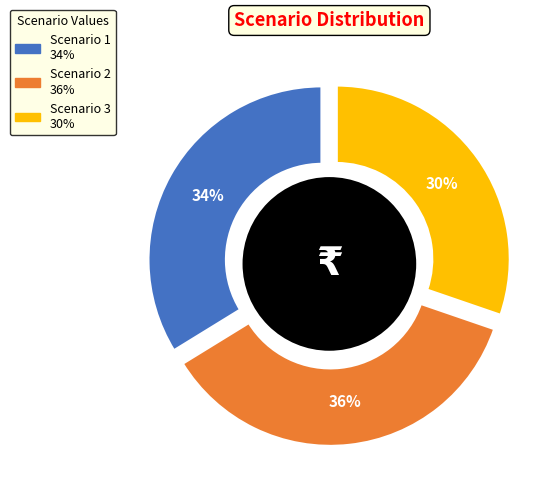

Is Scenario 3 the majority of the pie?

No